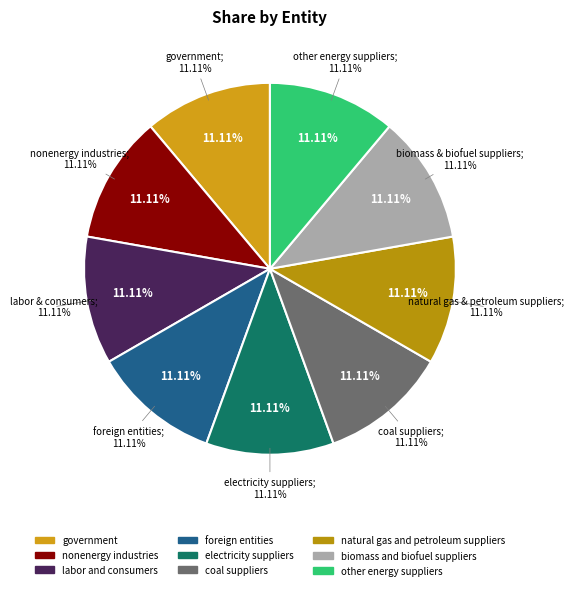

Which has a higher value, foreign entities or electricity suppliers?

foreign entities